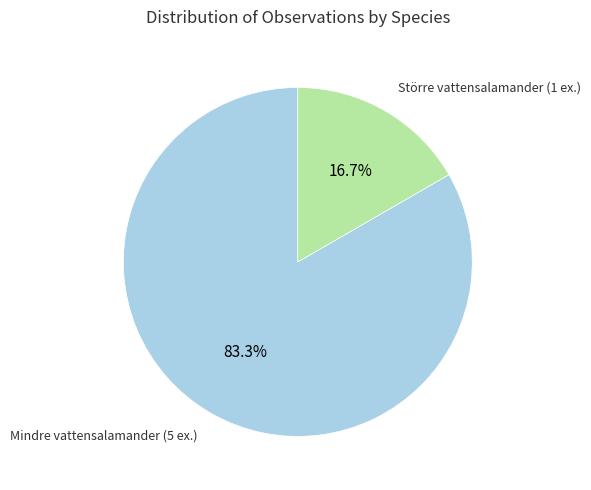

Does any single category account for the majority?

Yes